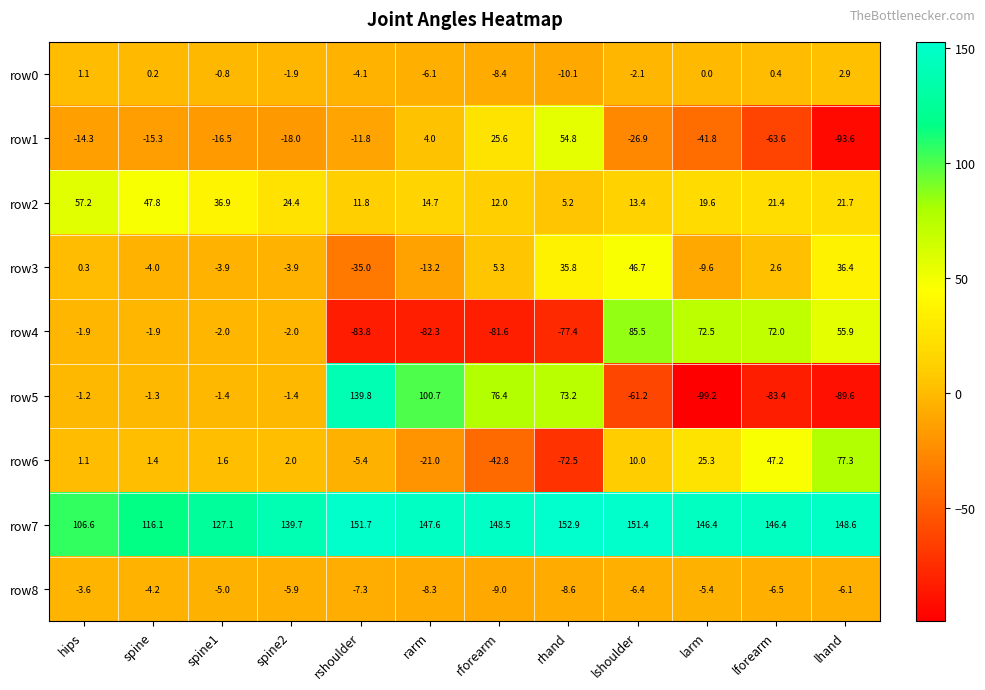

Which category has the highest value in the row3 series?

lshoulder